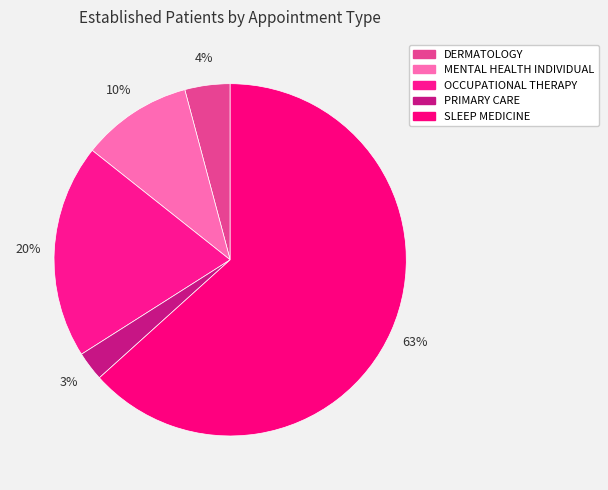

What is the change in value from OCCUPATIONAL THERAPY to PRIMARY CARE?

-12.7